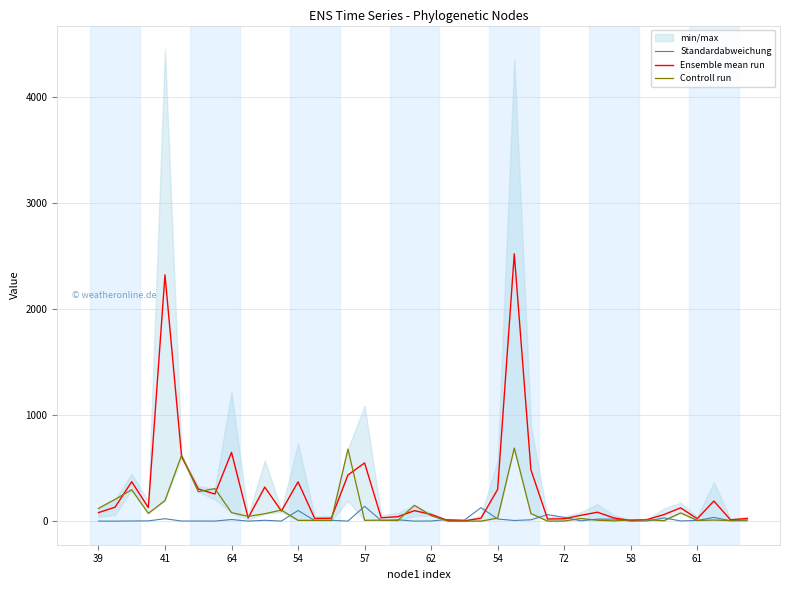

After their last crossing, which series has the higher values: Ensemble mean run or Controll run?

Ensemble mean run